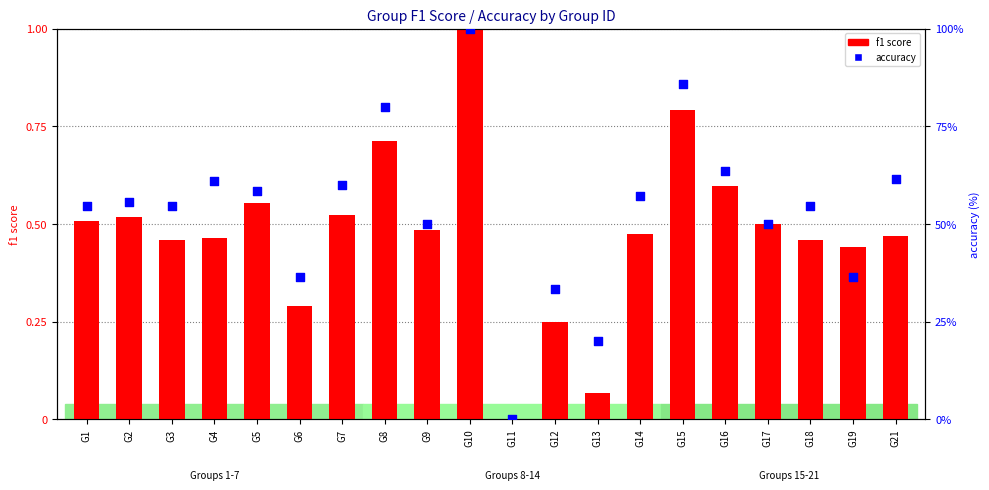

At which category is the sum across all series the highest?

G10